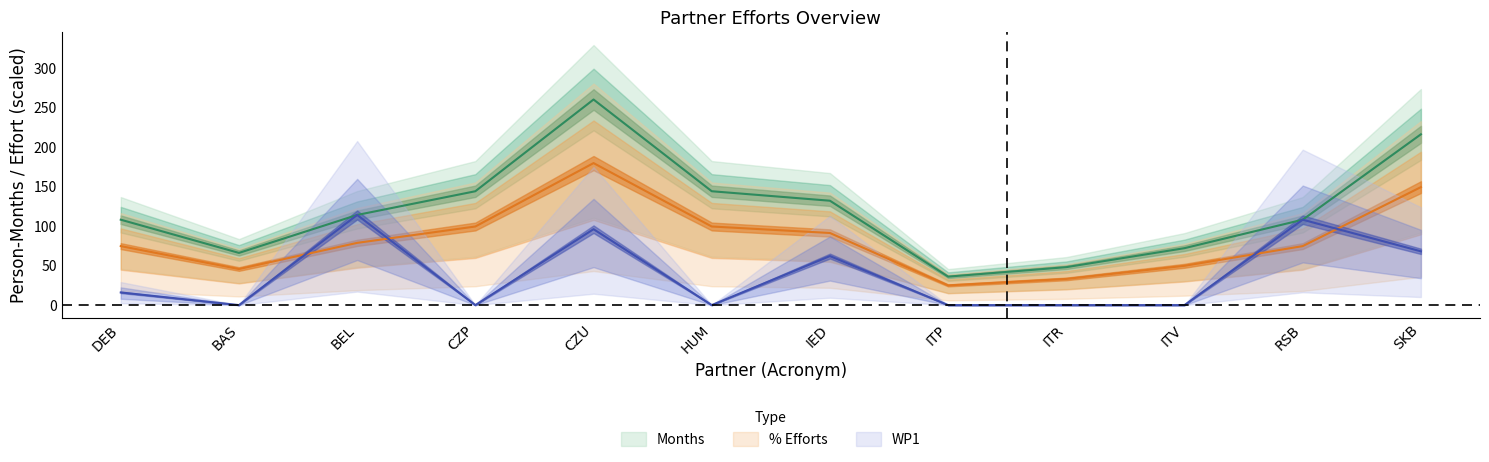

At ITR, list the series in order from largest to smallest.

Months, Staff